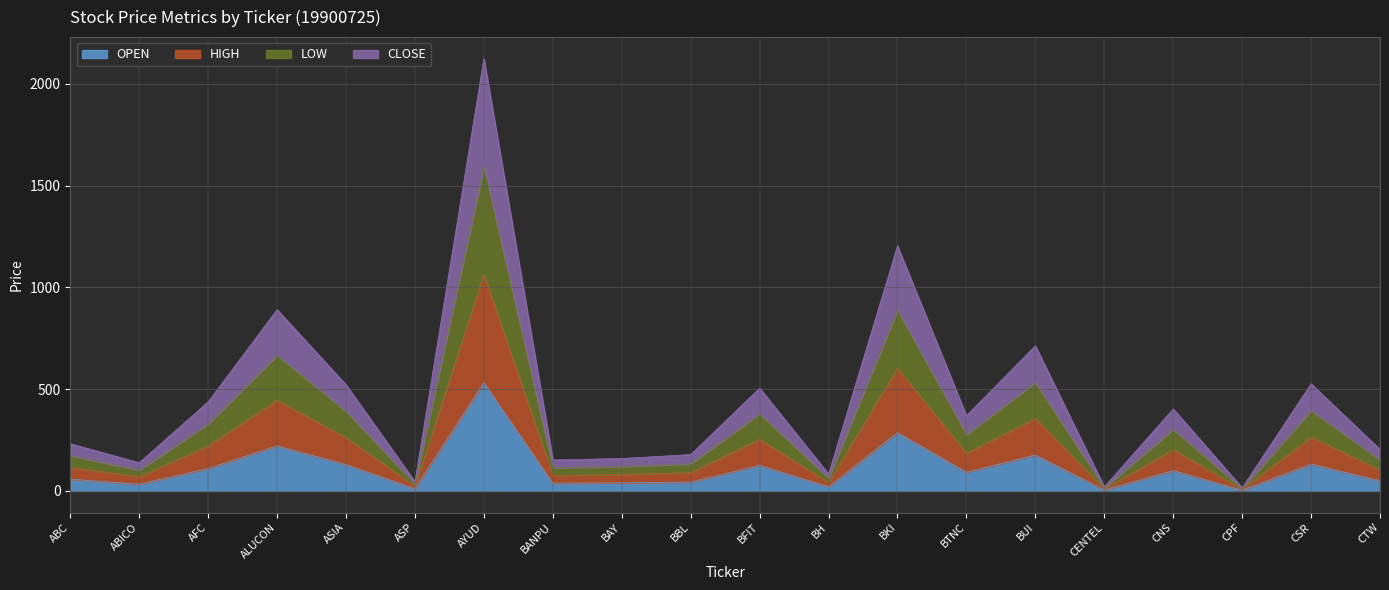

Which series has the largest total across all categories?

HIGH